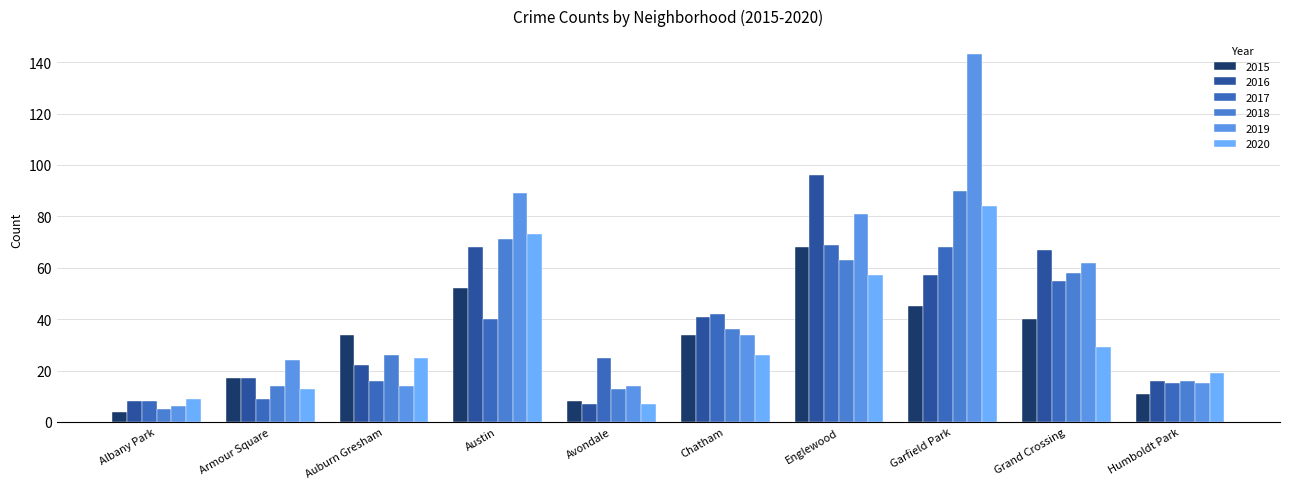

How many groups of bars are there?

10